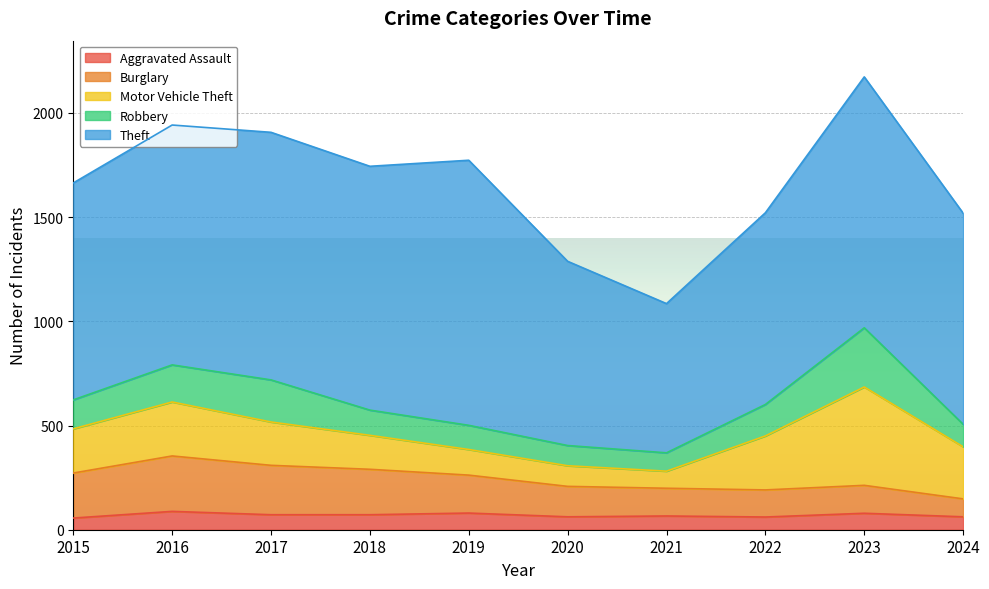

Between 2016 and 2022, which series saw the biggest shift?

Theft